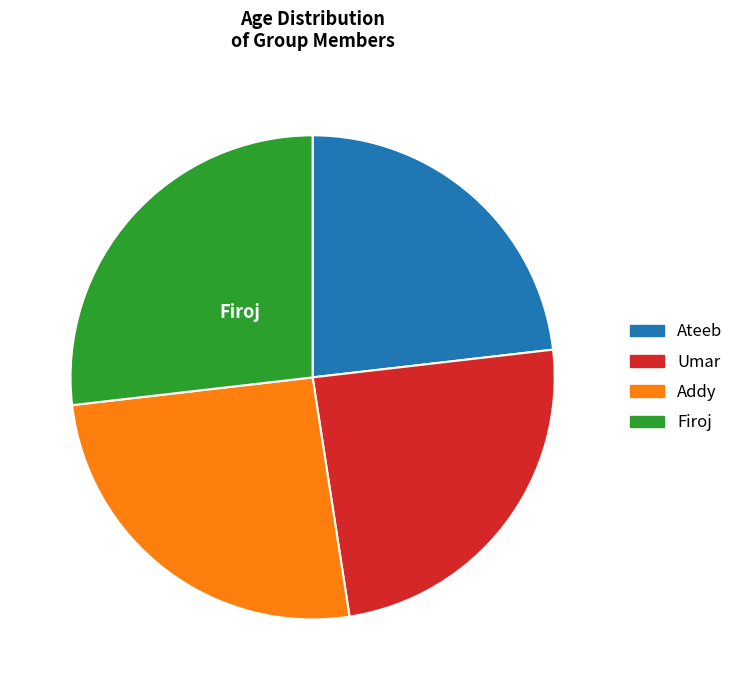

Which slice is the smallest?

Ateeb